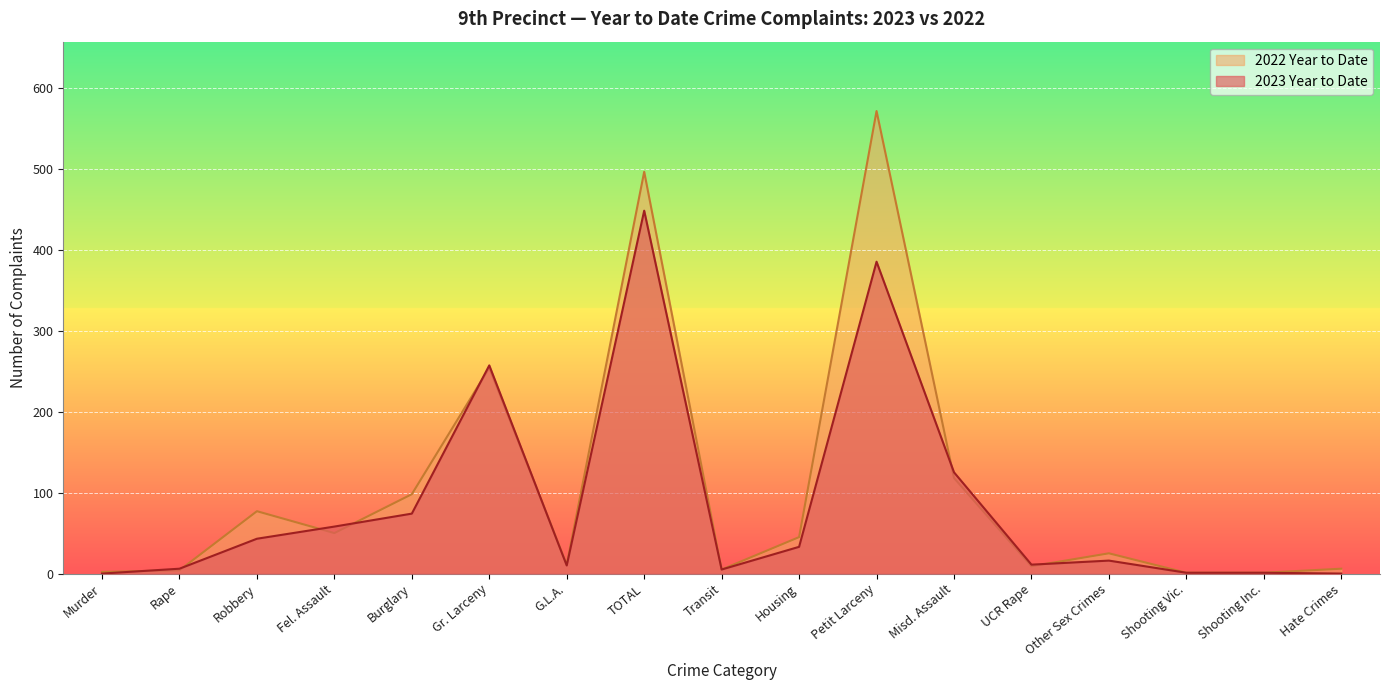

Which series has the widest spread of values?

2022 Year to Date